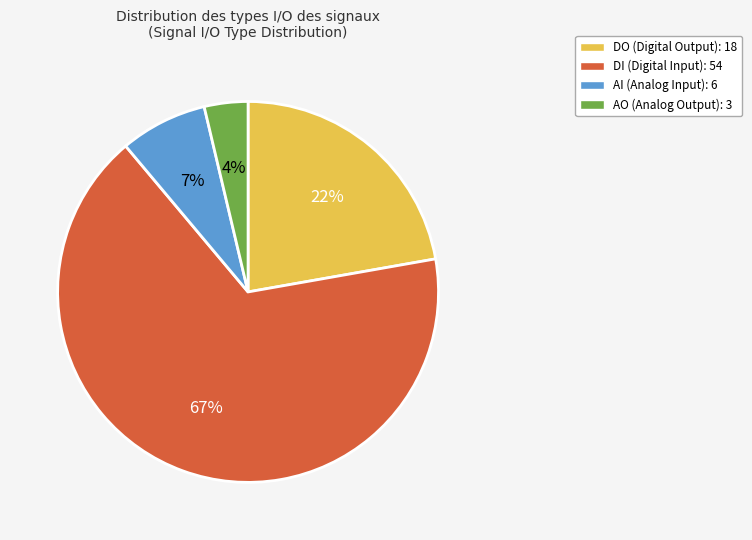

To the nearest percent, what is the average slice percentage?

25%